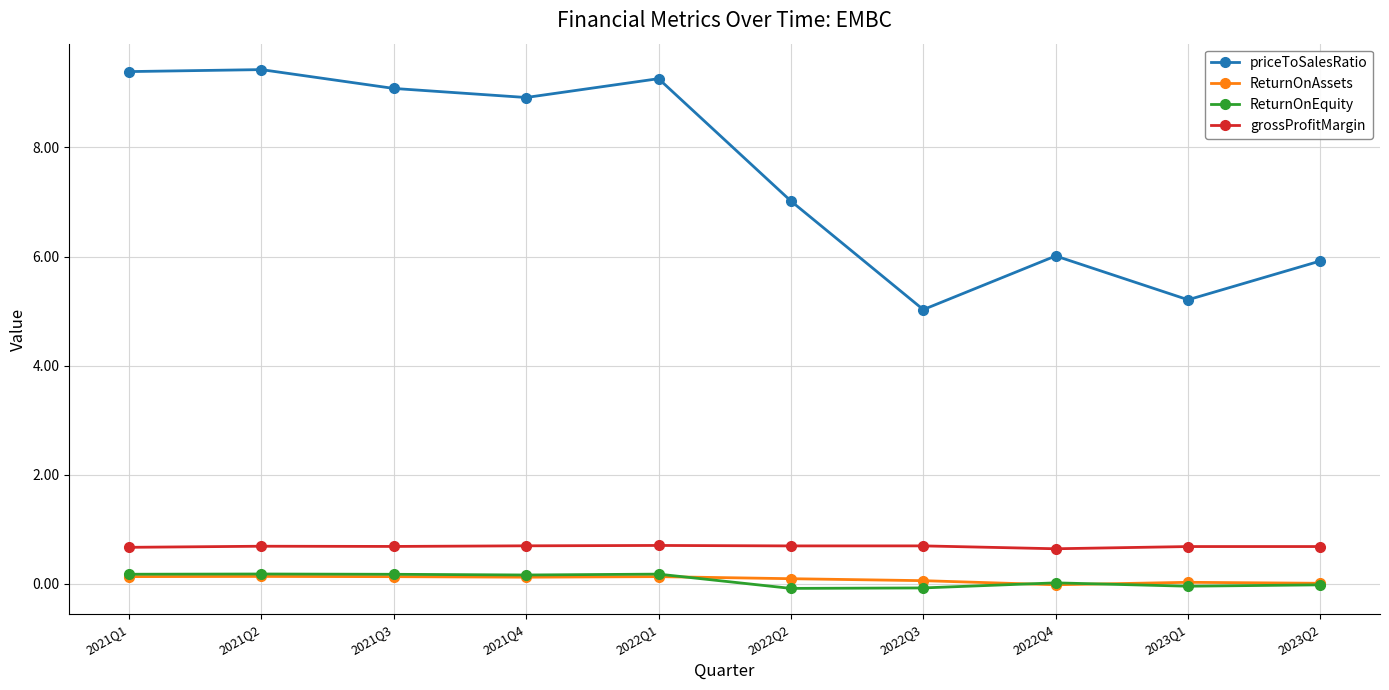

Which series has the largest total across all categories?

priceToSalesRatio